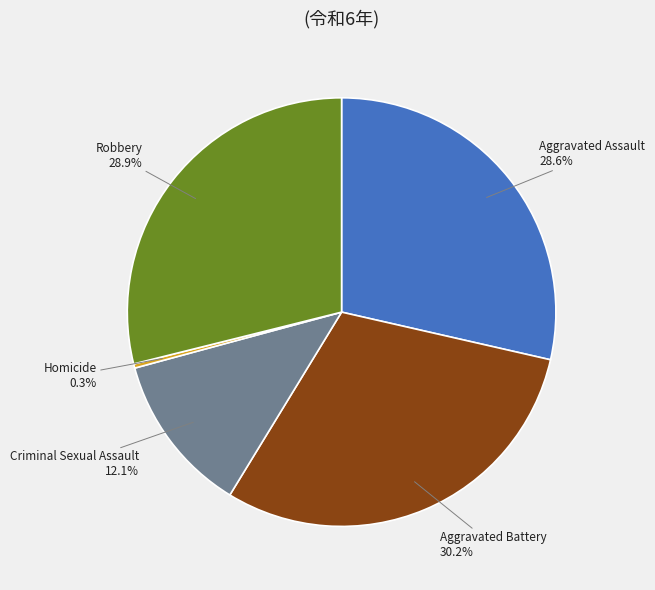

The Homicide slice represents 0% of the pie. True or false?

True